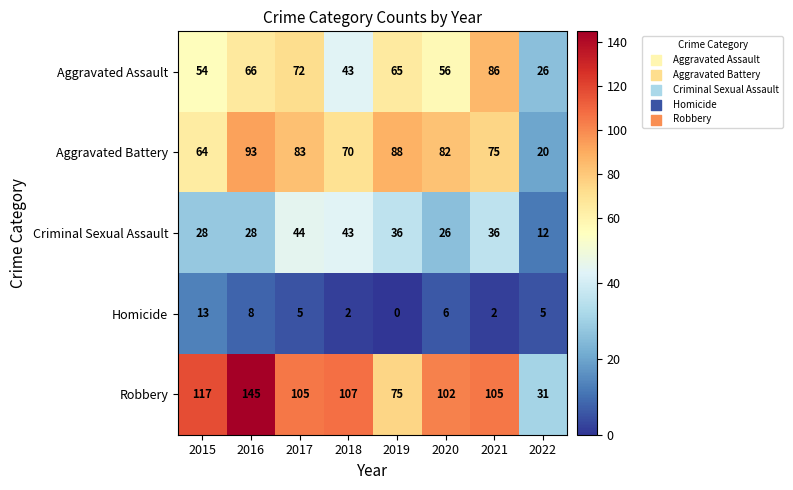

How many data points in Robbery are less than 105?

3